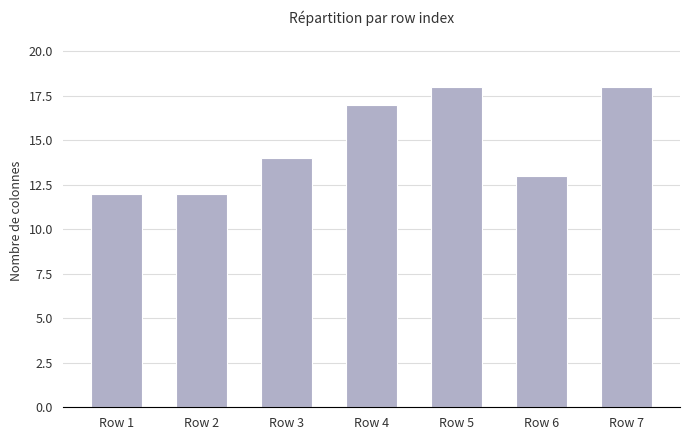

What is the maximum value shown in the chart?

18